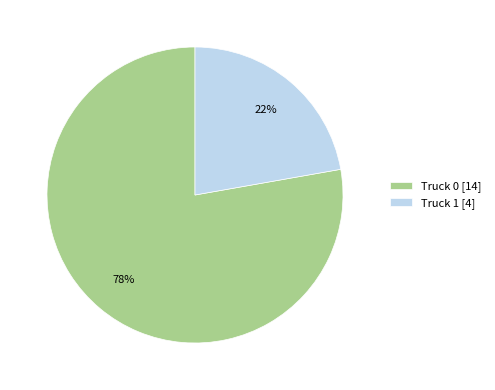

To the nearest percent, what is the combined percentage of Truck 0 and Truck 1?

100%